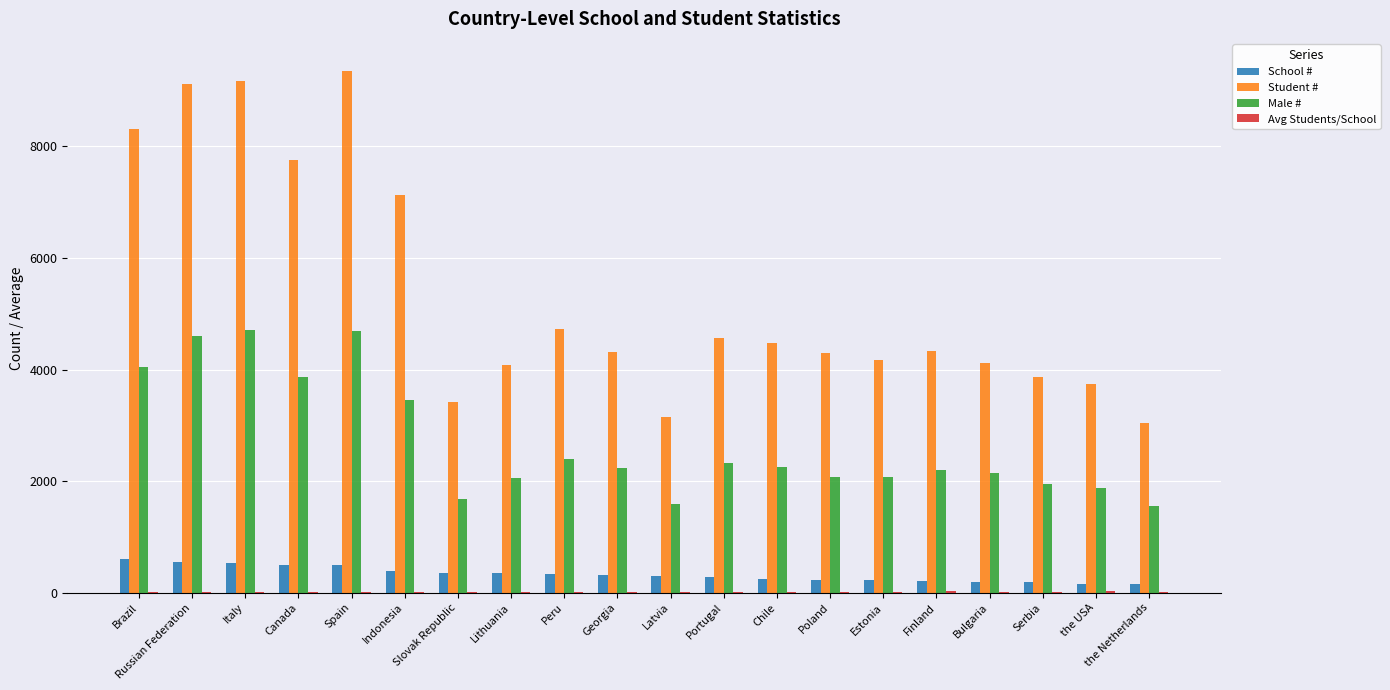

What is the approximate value of School # at Georgia?

319.0